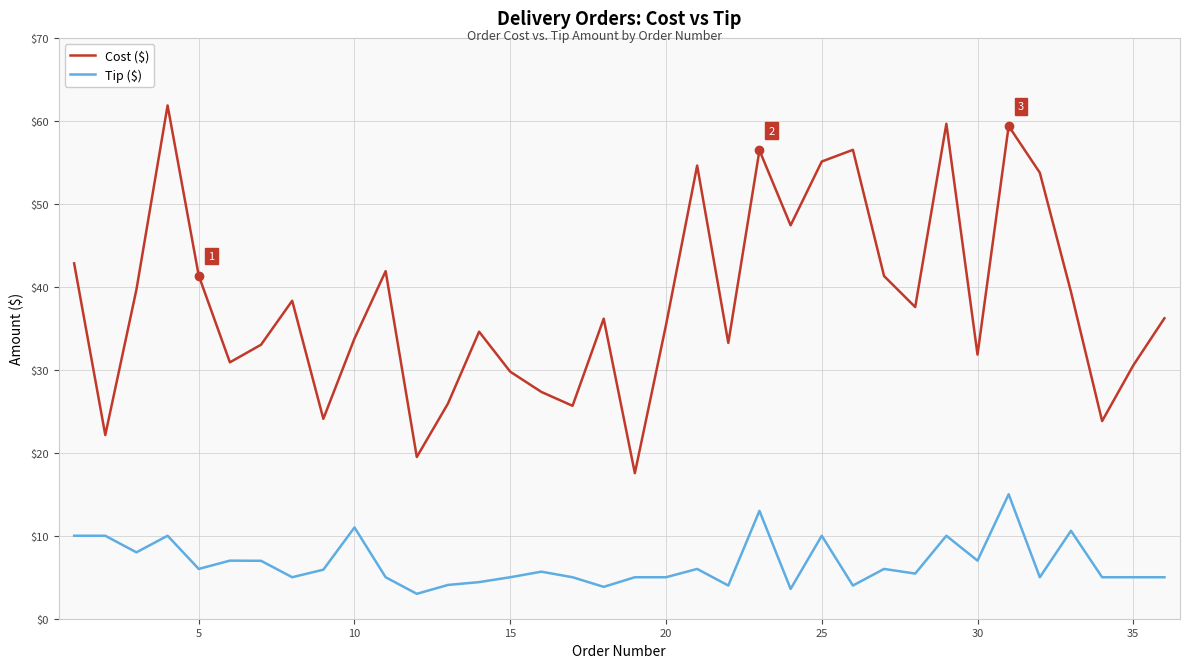

True or false: Cost ($) and Tip ($) cross at least once.

False